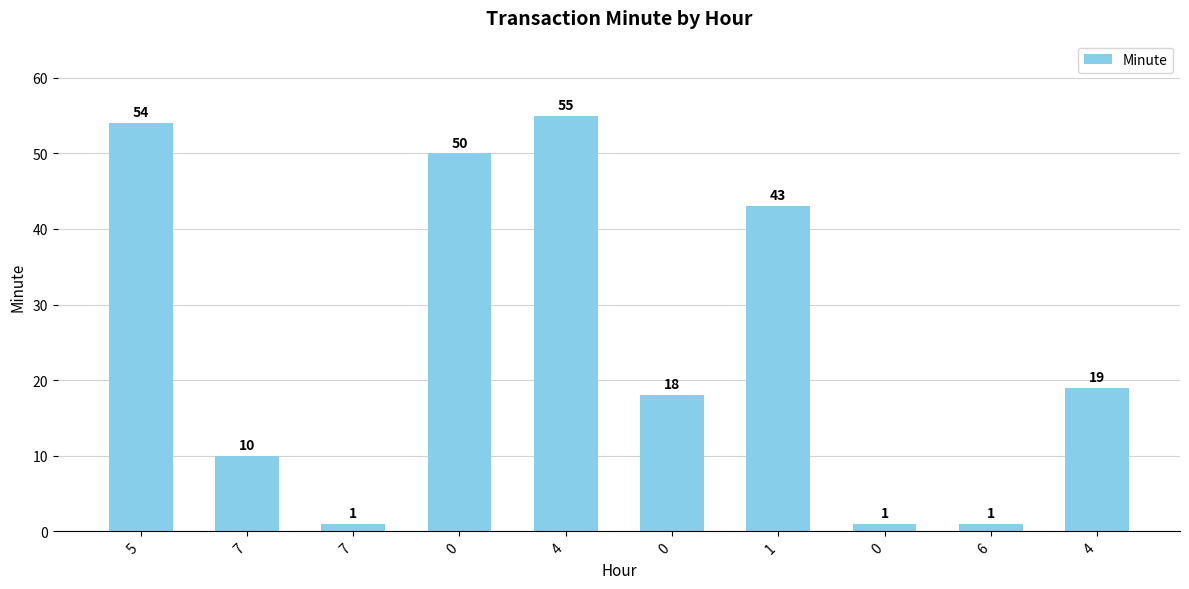

Is it true that the value at 0 is 30?

False